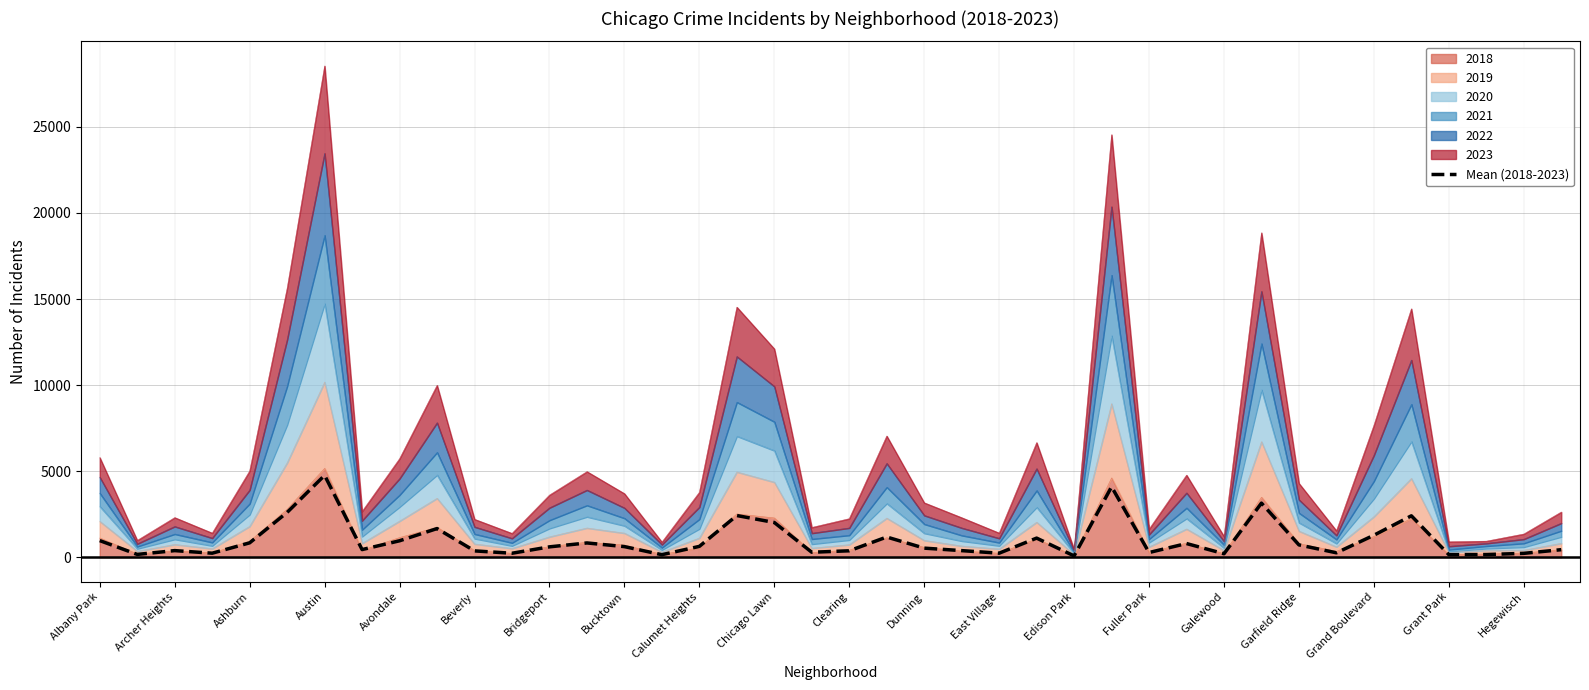

What position from the left is Galewood?

16